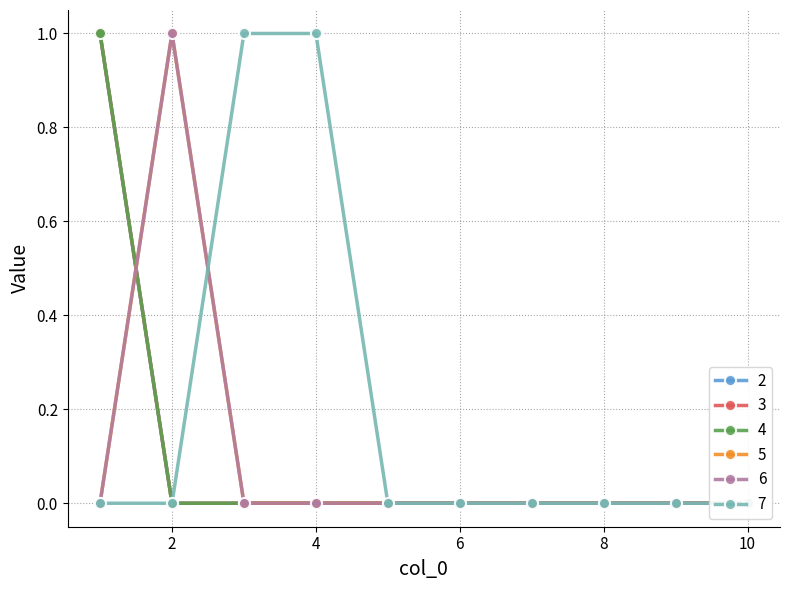

True or false: 7 and 2 cross at least once.

False